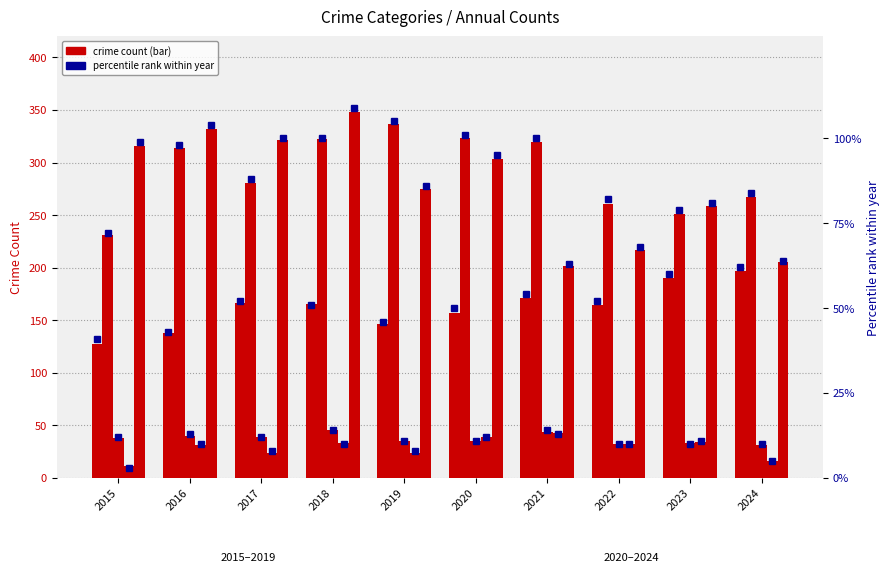

Where does the Aggravated Assault series first go above 165?

2017